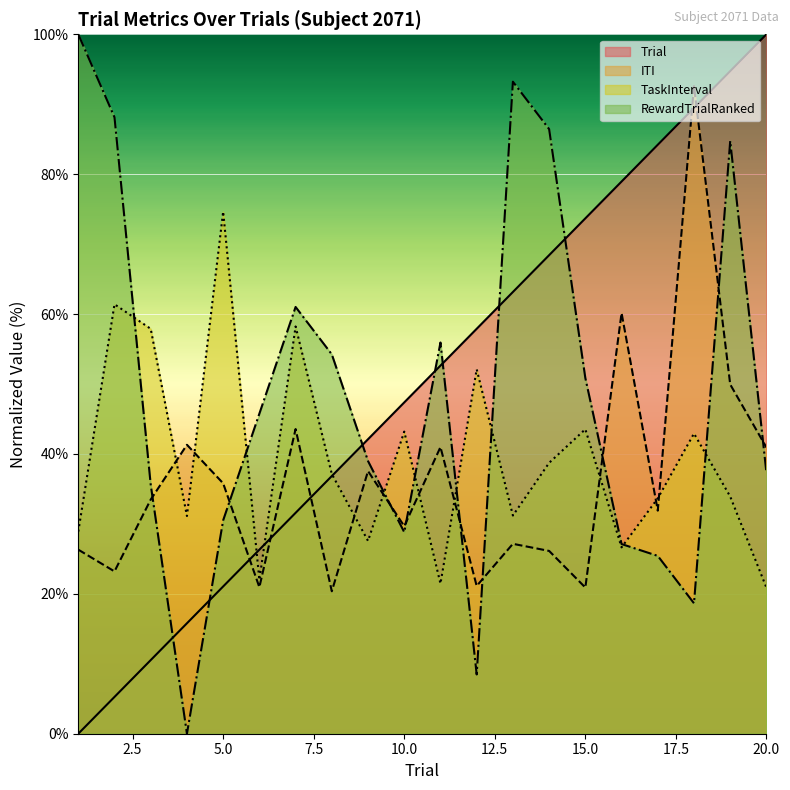

Reading left to right, transcribe all the data shown in this chart.

Trial: 0.0	5.3	10.5	15.8	21.1	26.3	31.6	36.8	42.1	47.4	52.6	57.9	63.2	68.4	73.7	78.9	84.2	89.5	94.7	100.0
ITI: 26.3	23.2	33.5	41.3	35.8	20.9	43.6	20.4	37.6	29.7	41.0	21.1	27.2	26.1	20.9	60.1	31.9	92.6	49.9	40.9
TaskInterval: 28.9	61.4	57.9	31.1	74.6	22.0	58.2	37.1	27.6	43.2	21.5	52.1	31.2	38.7	43.5	26.6	33.7	42.9	33.9	20.9
RewardTrialRanked: 100.0	88.1	35.6	0.0	30.5	45.8	61.0	54.2	39.0	28.8	55.9	8.5	93.2	86.4	50.8	27.1	25.4	18.6	84.7	37.3